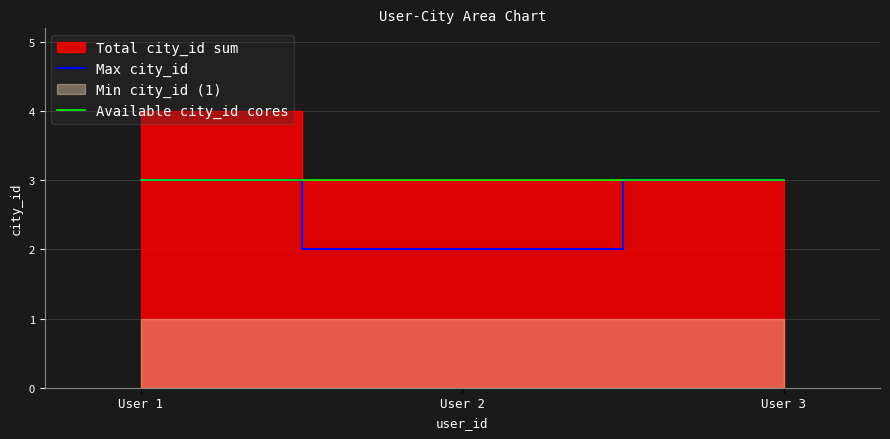

True or false: Max city_id has a value of 3 at User 1.

True